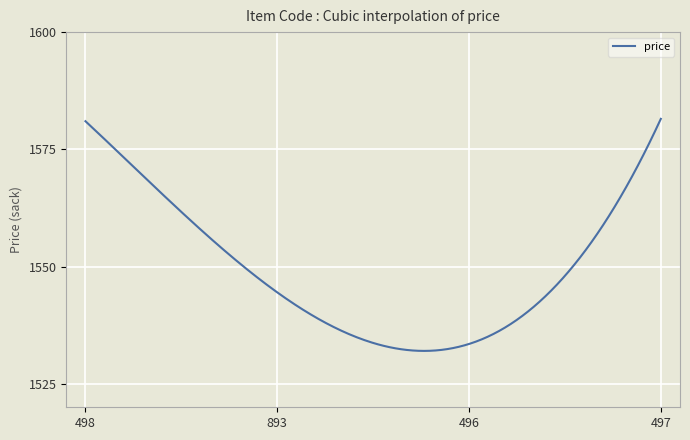

What is the difference between the maximum and minimum values?

49.5